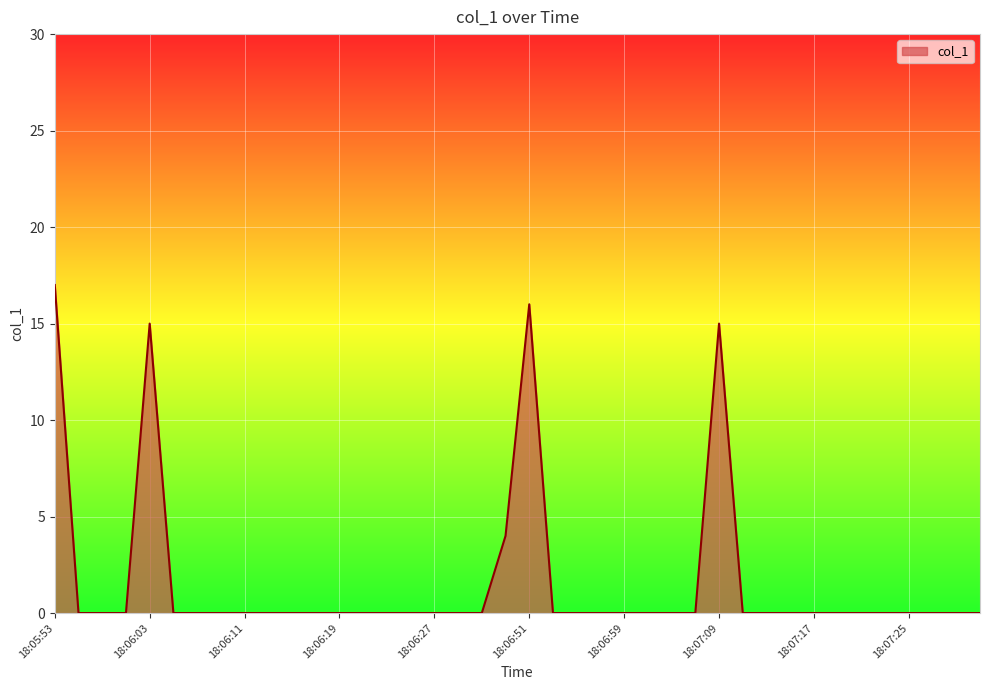

What is the greatest value displayed?

17